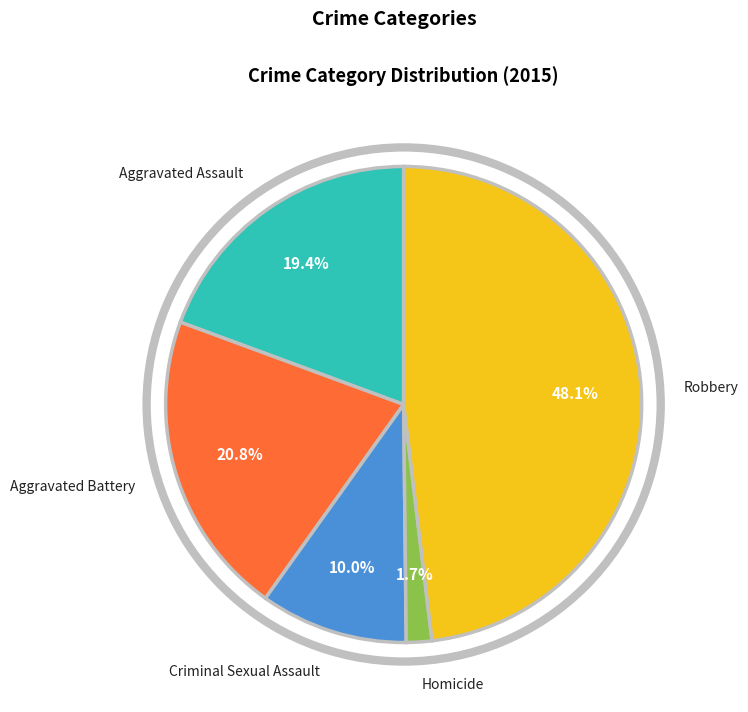

To the nearest percent, what is the difference between the largest and smallest slice percentages?

46%